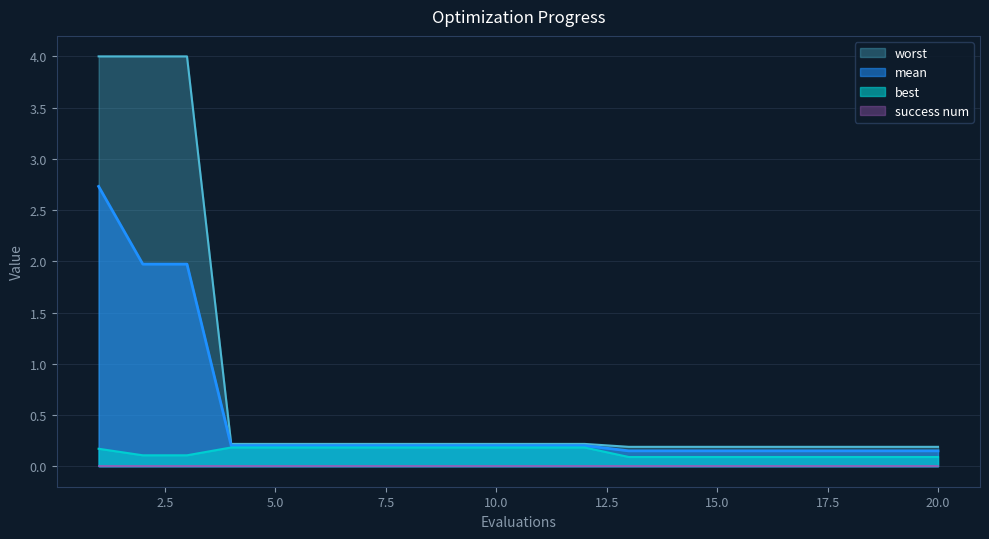

Reading left to right, extract all data points from this chart.

mean: 2.7	2.0	2.0	0.2	0.2	0.2	0.2	0.2	0.2	0.2	0.2	0.2	0.2	0.2	0.2	0.2	0.2	0.2	0.2	0.2
best: 0.2	0.1	0.1	0.2	0.2	0.2	0.2	0.2	0.2	0.2	0.2	0.2	0.1	0.1	0.1	0.1	0.1	0.1	0.1	0.1
worst: 4.0	4.0	4.0	0.2	0.2	0.2	0.2	0.2	0.2	0.2	0.2	0.2	0.2	0.2	0.2	0.2	0.2	0.2	0.2	0.2